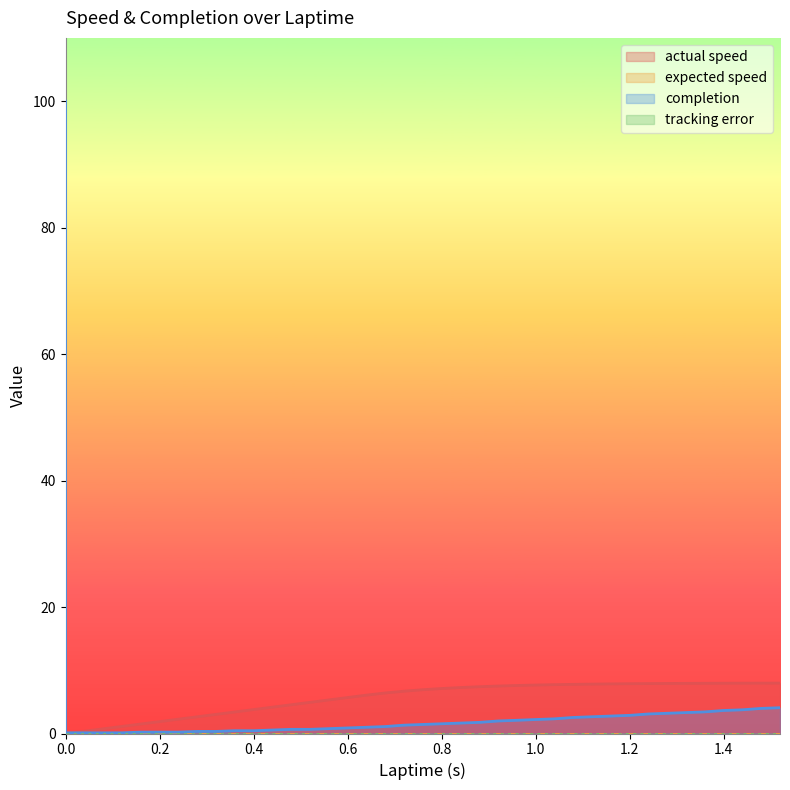

Between 1.2 and 0.44, which is larger?

1.2